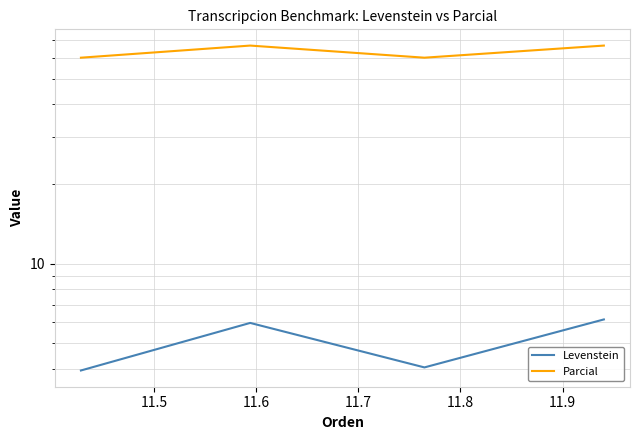

Is this an area chart (filled region under the line)?

No